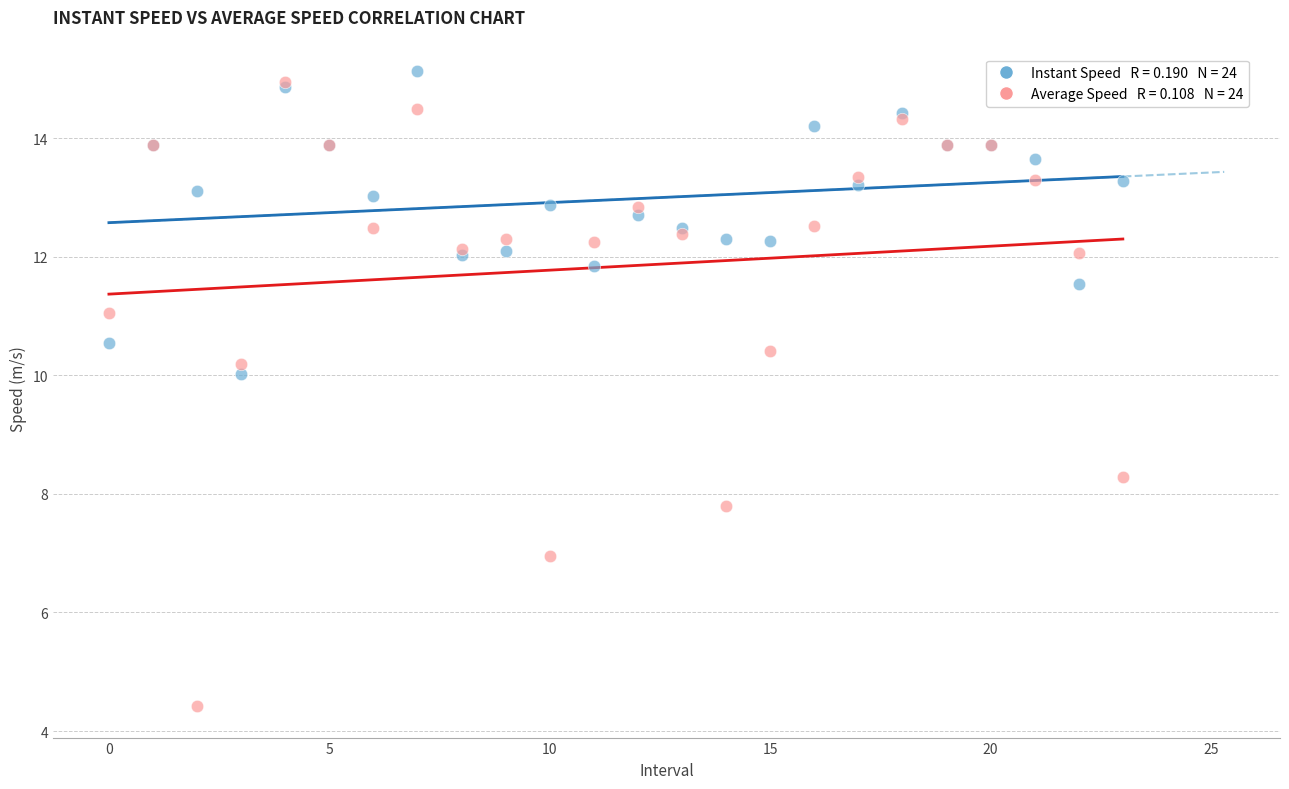

Across all series, what Y value is closest to 9?

8.3